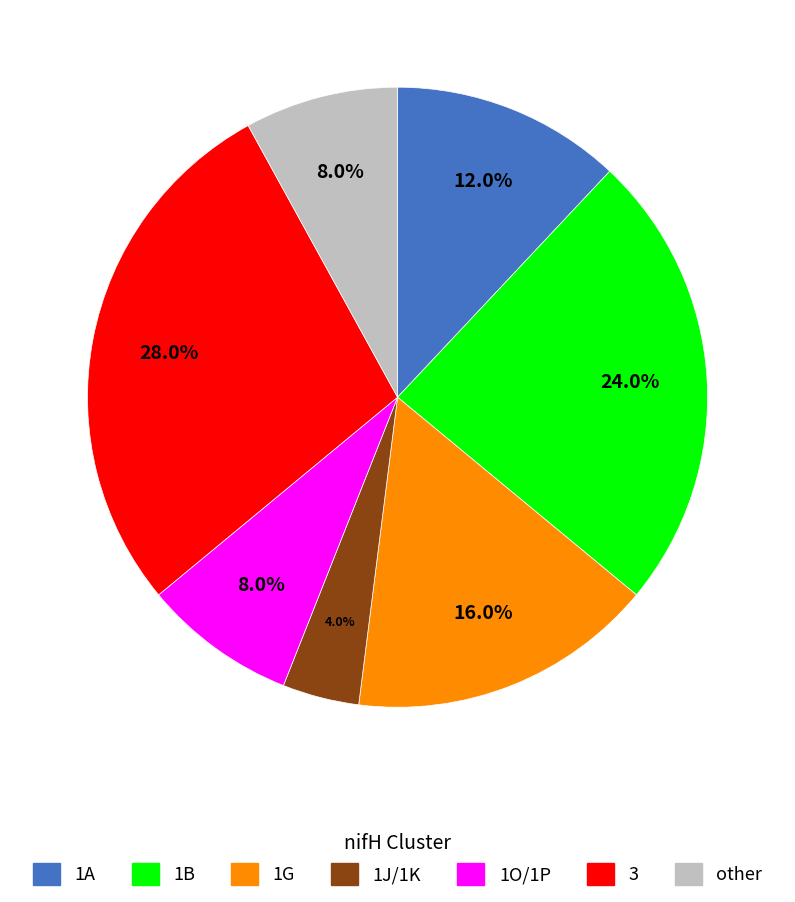

Between 1A and 1O/1P, which is larger?

1A